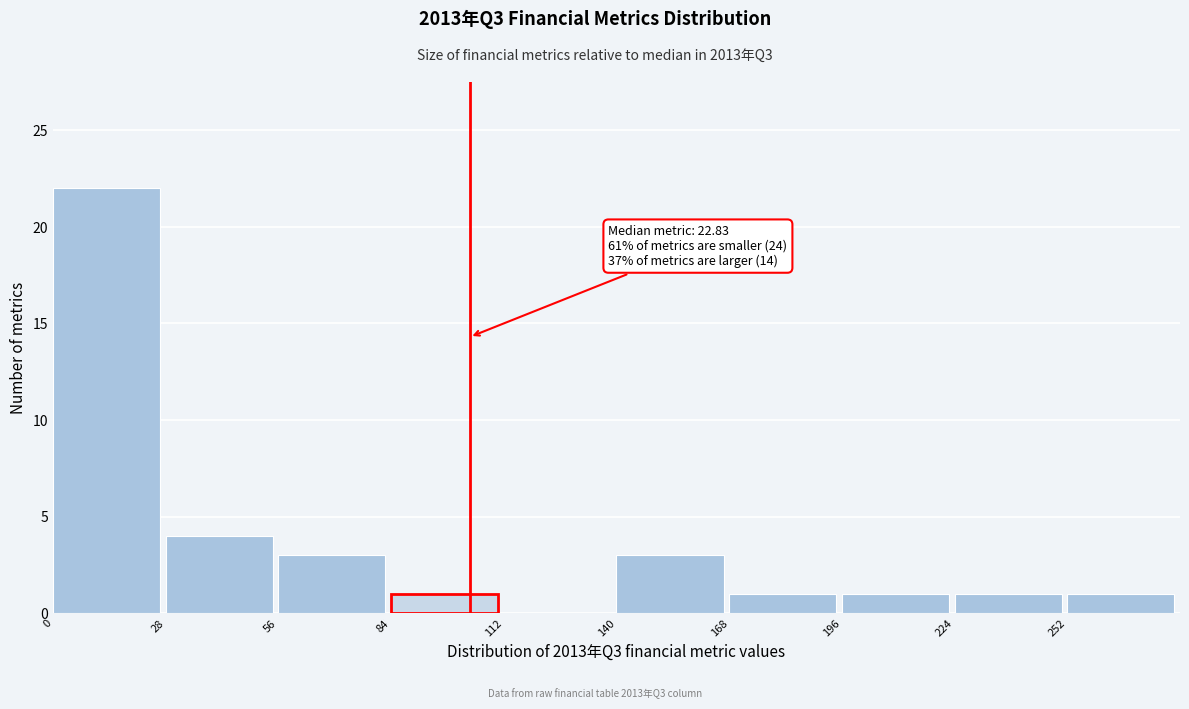

Which range on the x-axis has the tallest bar?

0 to 28